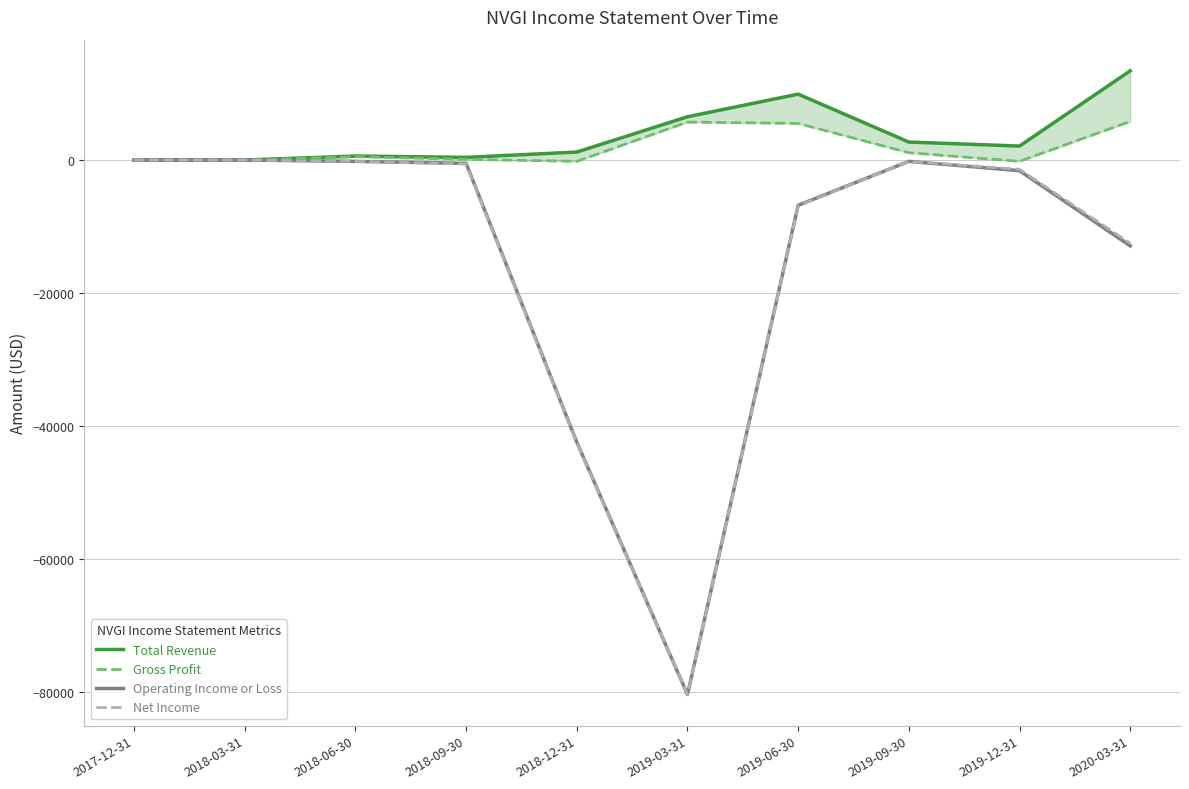

True or false: Net Income and Gross Profit intersect in this chart.

False